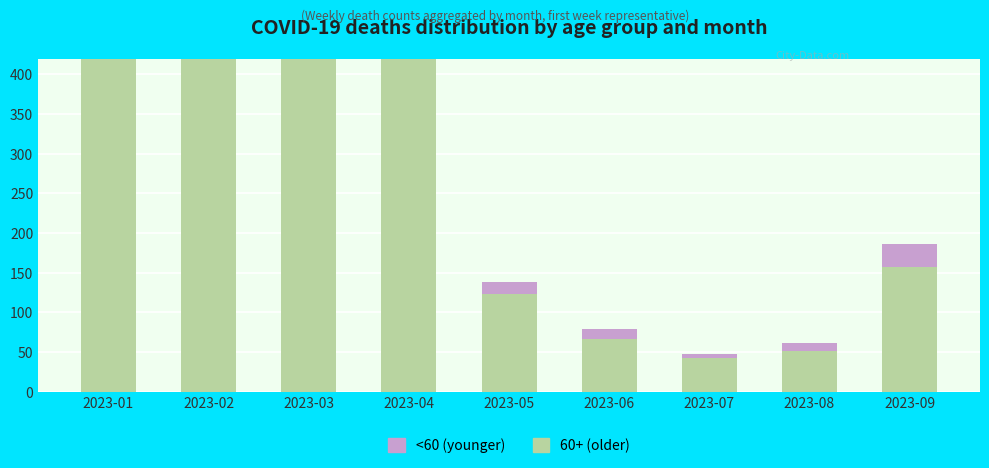

What is the total value across all series at 2023-08?

61